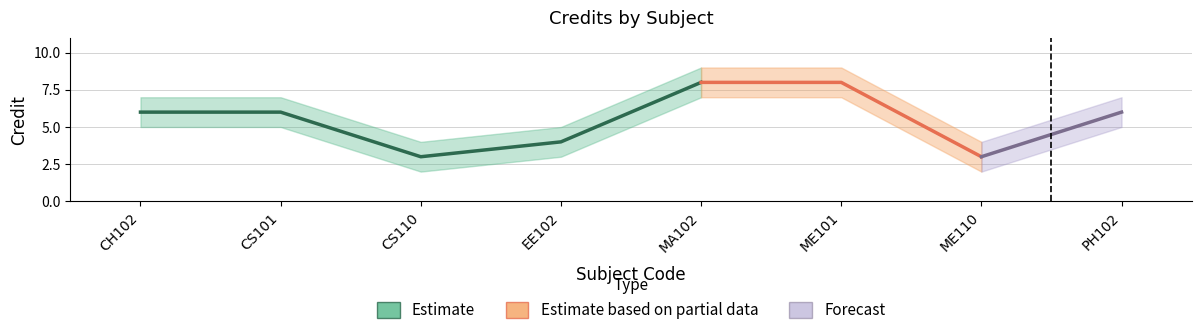

At ME110, list the series in order from largest to smallest.

Credit_upper, Credit, Credit_lower